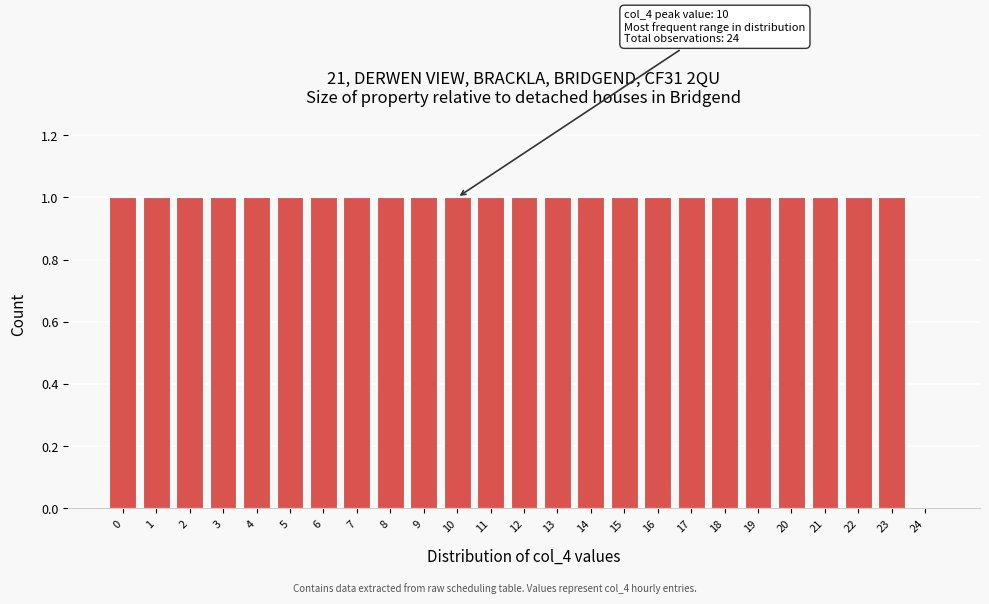

Reading left to right, list all the values displayed in this chart.

0=1	1=1	2=1	3=1	4=1	5=1	6=1	7=1	8=1	9=1	10=1	11=1	12=1	13=1	14=1	15=1	16=1	17=1	18=1	19=1	20=1	21=1	22=1	23=1	24=0